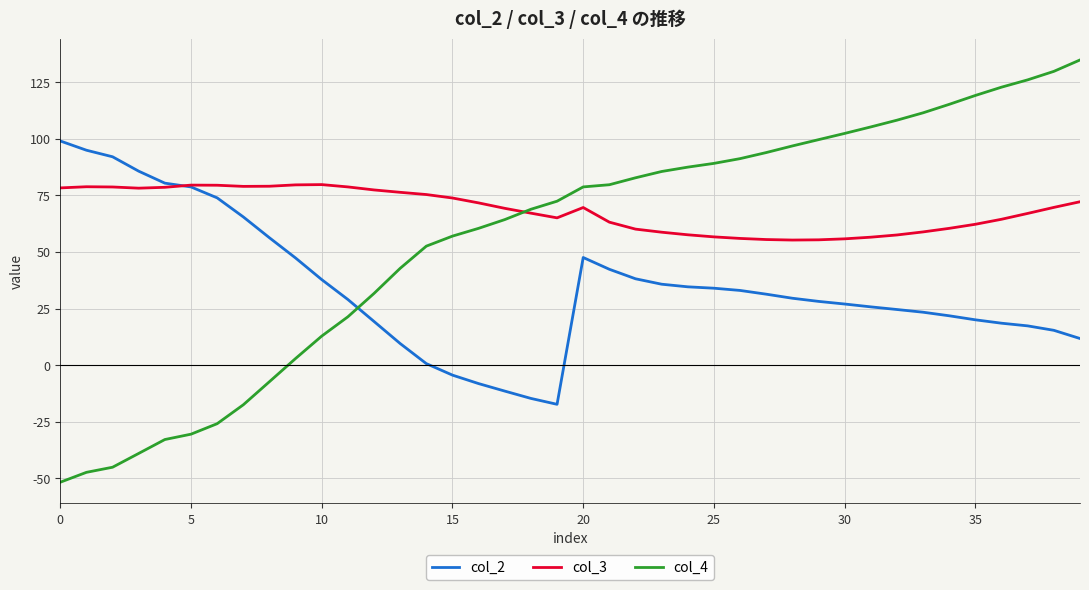

Which series has the widest spread of values?

col_4